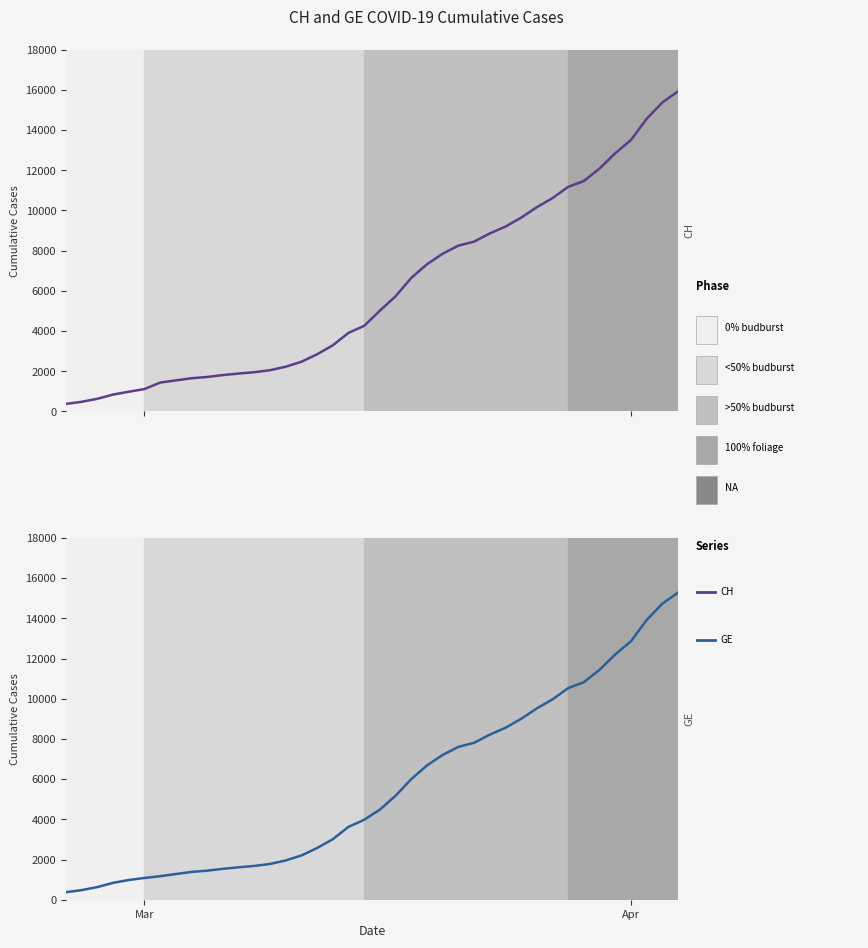

What is the label of the 35th point from the right?

Mar